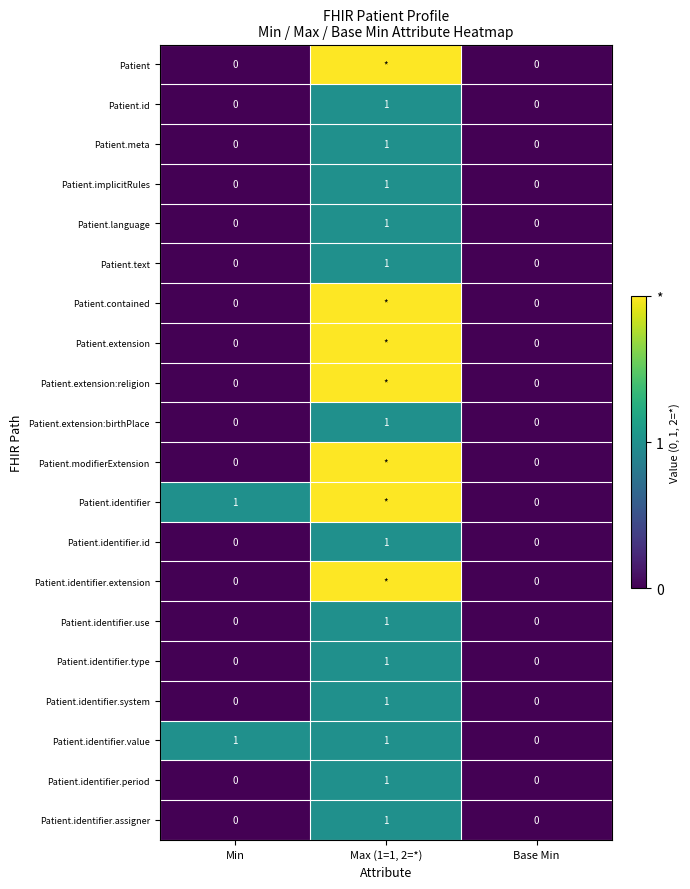

How many series are shown in this chart?

20